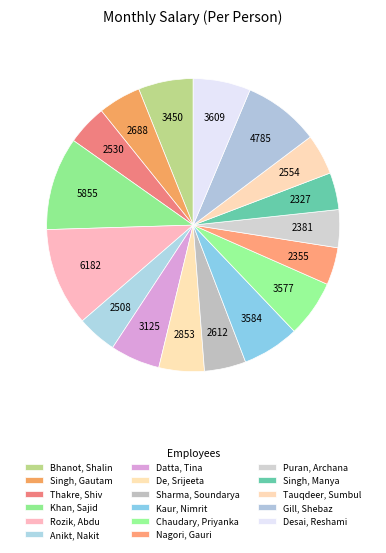

How many segments does this pie chart have?

17